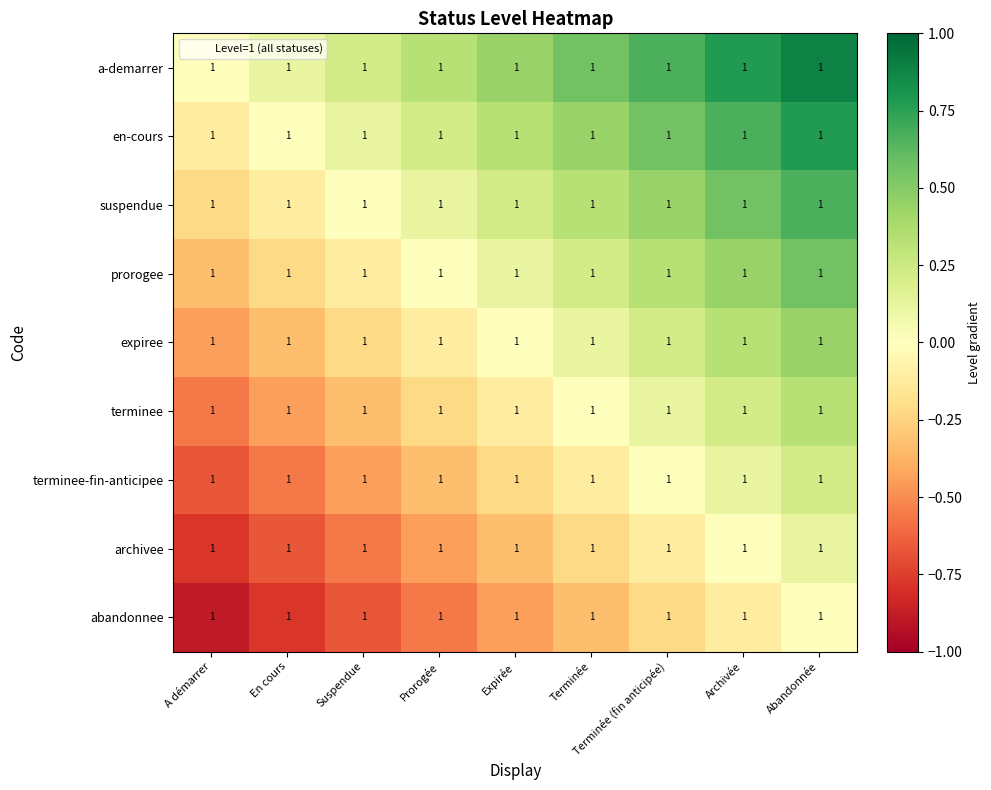

At which category is the sum across all series the highest?

Abandonnée